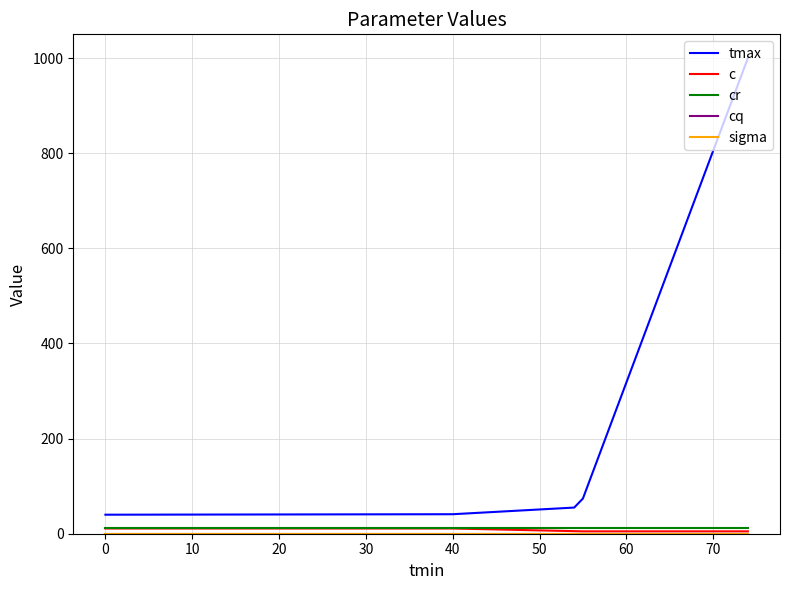

What is the maximum value shown in the chart?

1000.0